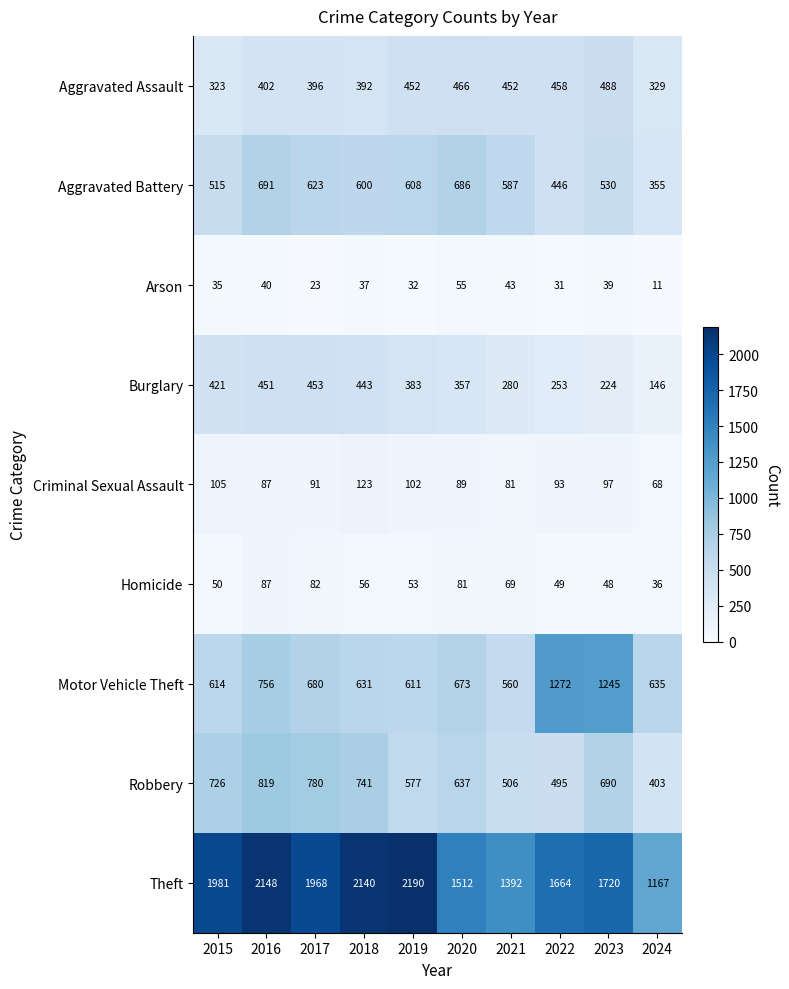

List the series in order of their peak value, lowest first.

Arson, Homicide, Criminal Sexual Assault, Burglary, Aggravated Assault, Aggravated Battery, Robbery, Motor Vehicle Theft, Theft